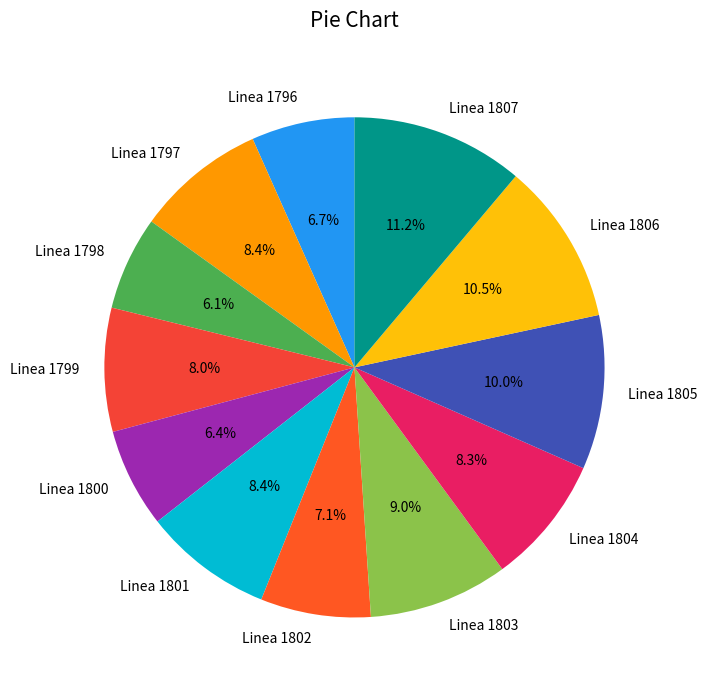

To the nearest percent, what is the combined percentage of Linea 1802 and Linea 1799?

15%